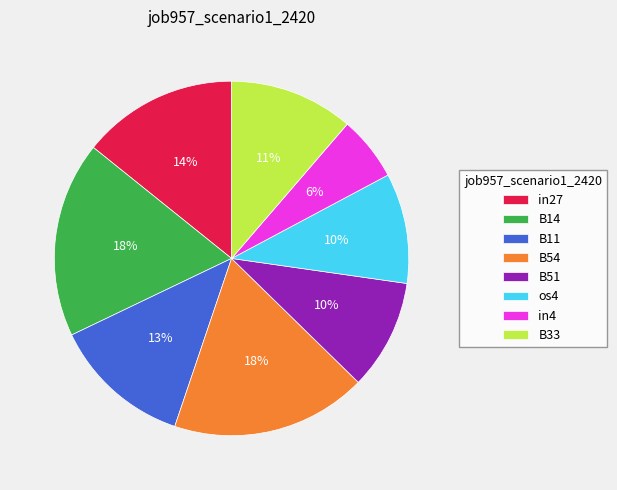

How many slices are in this pie chart?

8